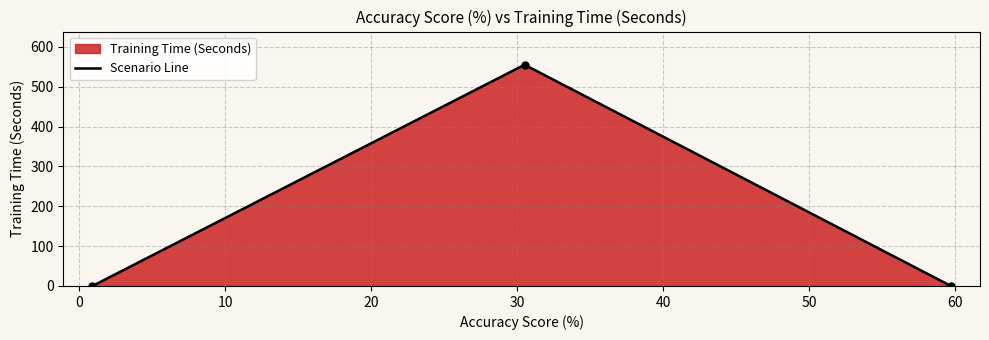

How many lines are shown in the chart?

1